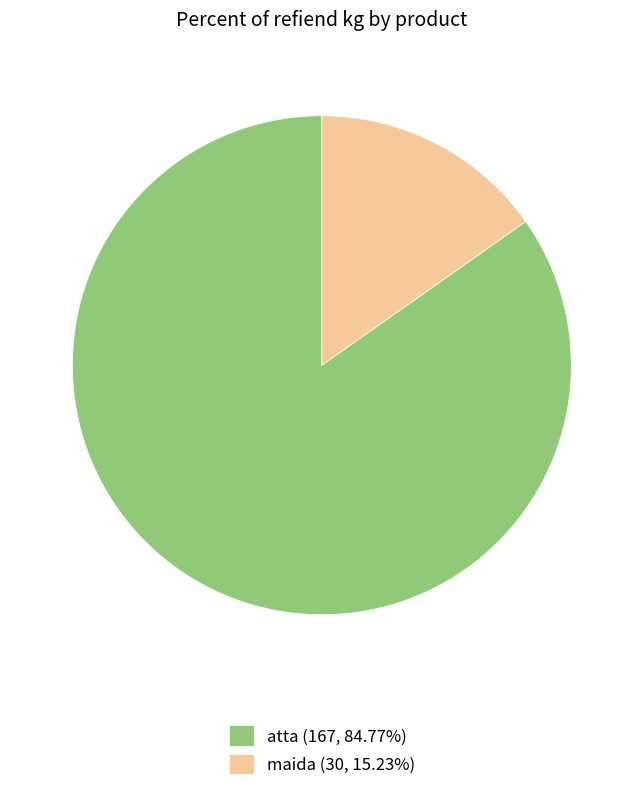

Is the sum of maida (30, 15.23%) and atta (167, 84.77%) greater than half?

Yes